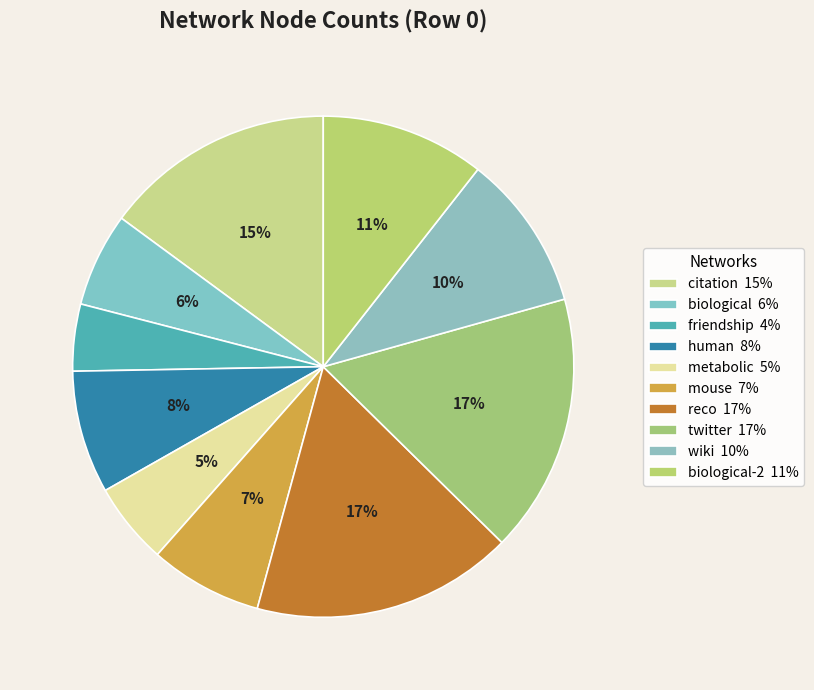

To the nearest percent, what is the average slice percentage?

10%